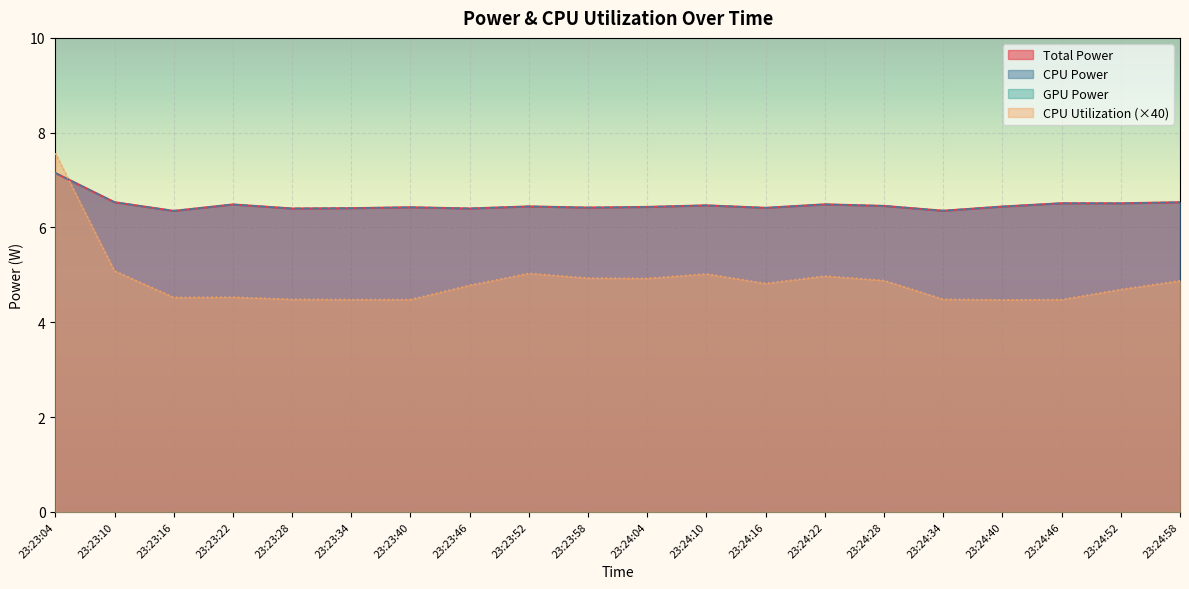

How many categories are shown in the chart?

20